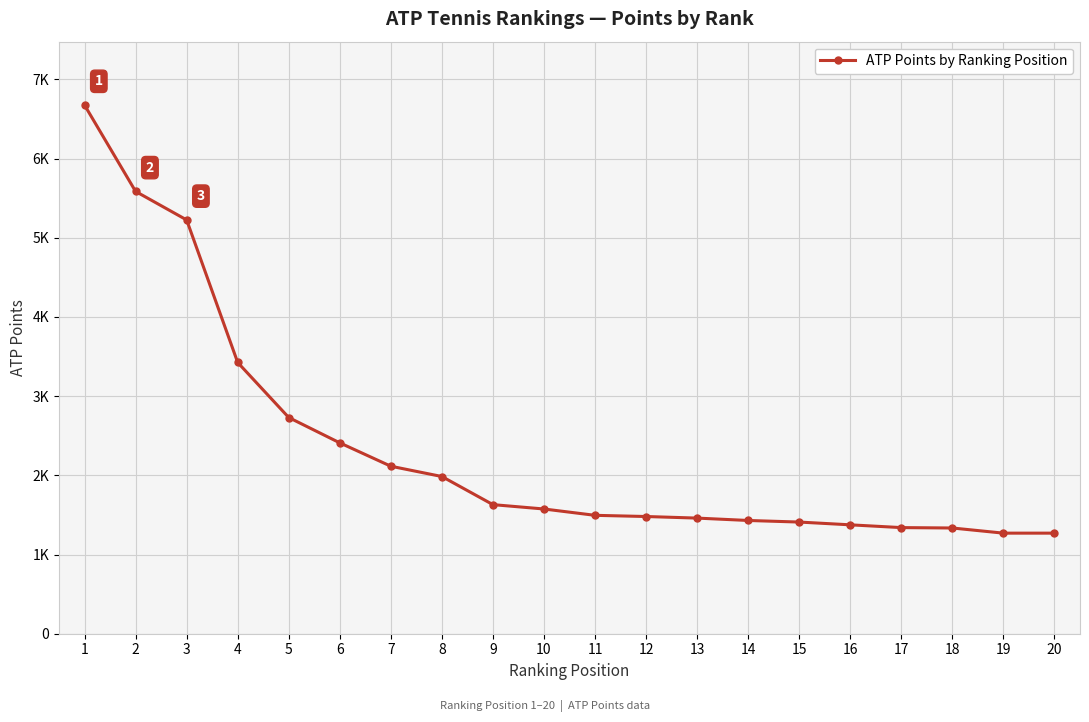

Does the chart have visible grid lines?

Yes